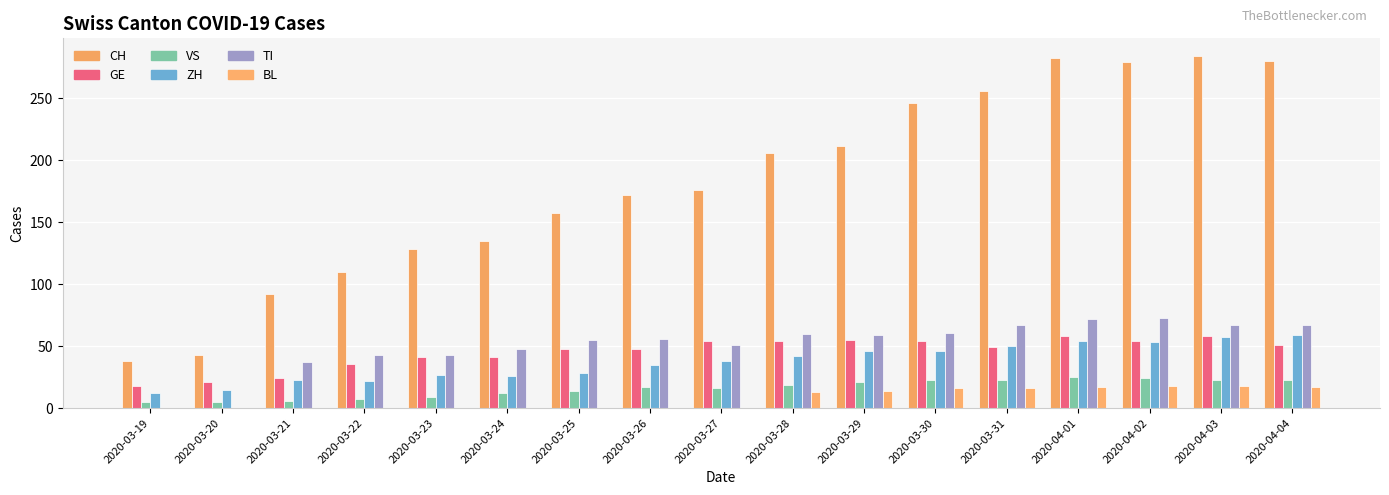

How many series are shown in this chart?

6